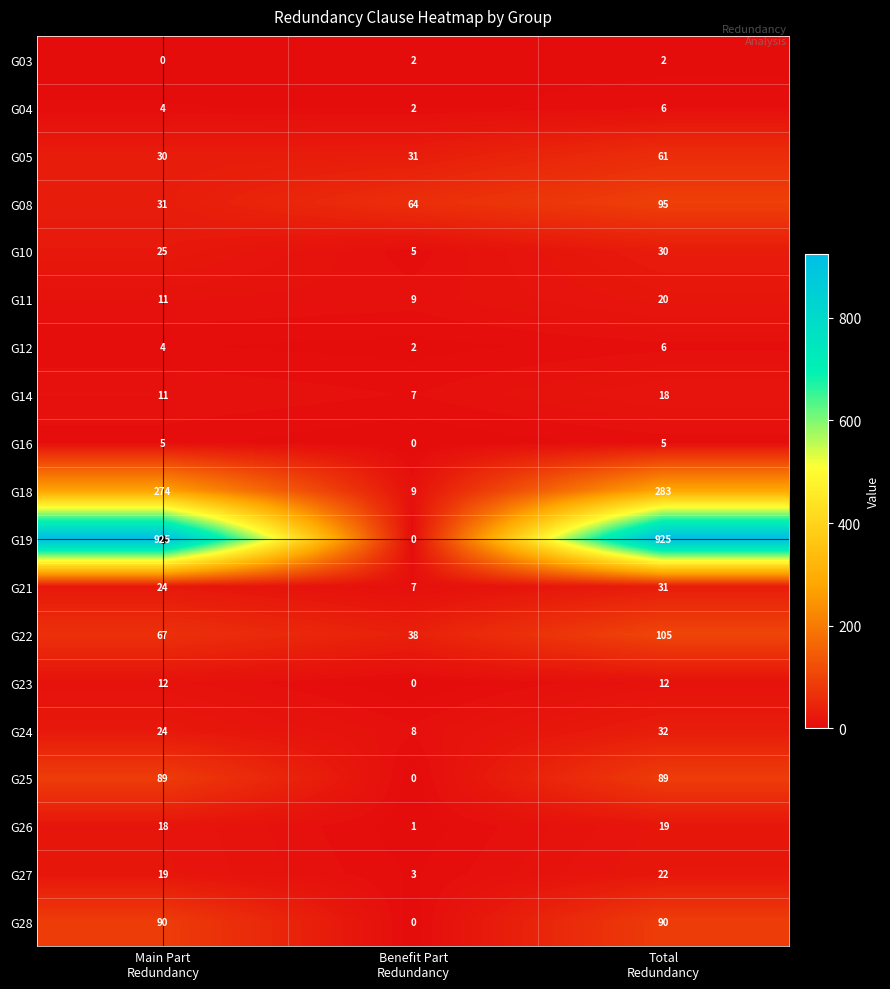

What is the lowest value of the G14 series?

7